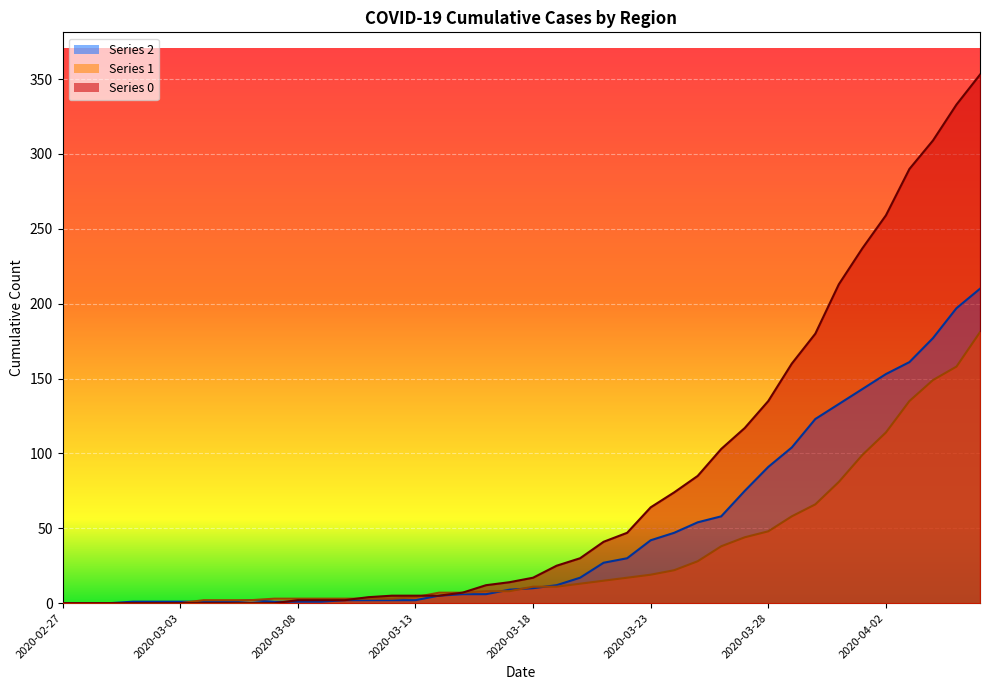

What is the greatest value displayed?

353